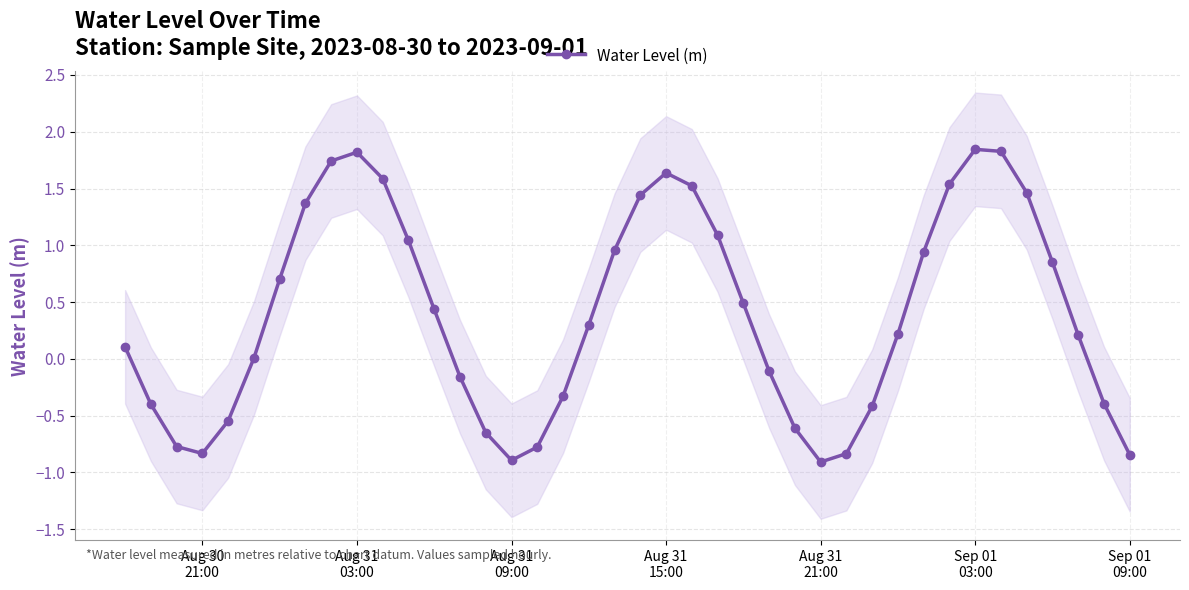

In Water Level (m), how many points are higher than both neighbors (excluding endpoints)?

3